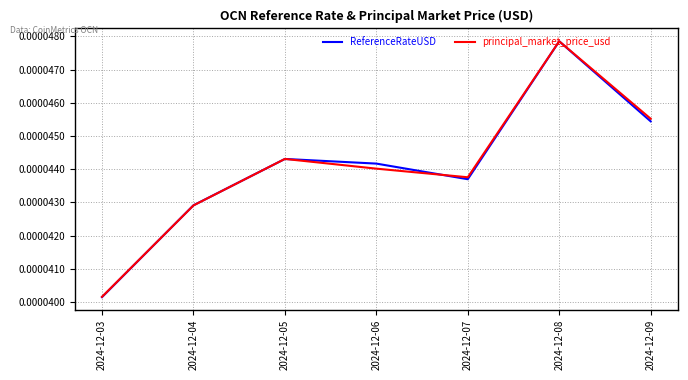

Is the value of ReferenceRateUSD at 2024-12-07 greater than the value of principal_market_price_usd at 2024-12-04?

Yes